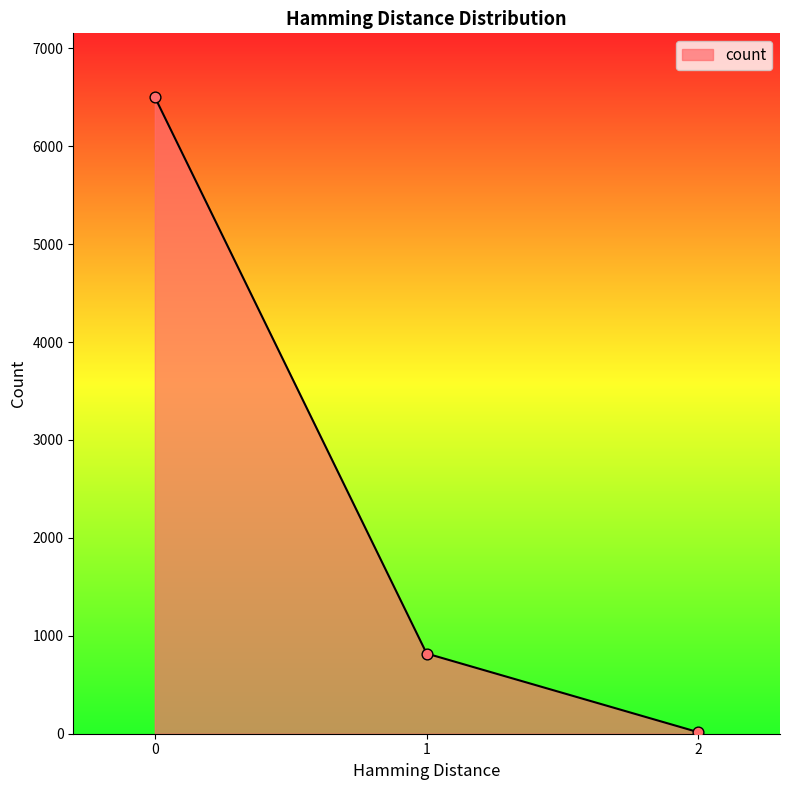

Approximately how many times larger is the value at 1 compared to 0?

0.1